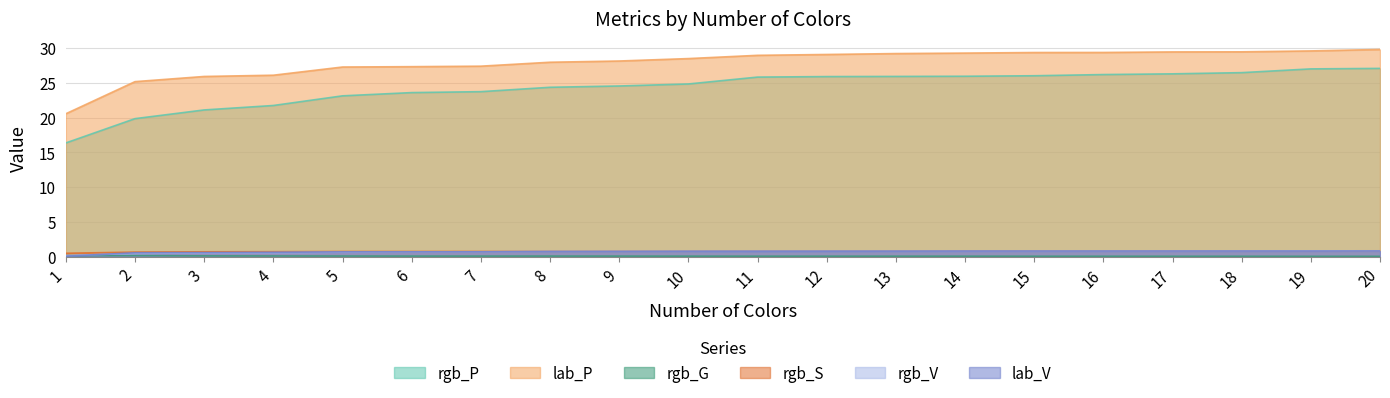

Reading left to right, transcribe all the data shown in this chart.

rgb_P: 16.3	19.8	21.1	21.7	23.1	23.6	23.7	24.3	24.5	24.8	25.8	25.9	25.9	25.9	26.0	26.2	26.3	26.4	27.0	27.1
lab_P: 20.5	25.1	25.9	26.1	27.2	27.3	27.4	27.9	28.1	28.5	28.9	29.0	29.2	29.2	29.3	29.3	29.4	29.4	29.6	29.8
rgb_V: 0.2	0.5	0.6	0.6	0.7	0.7	0.7	0.8	0.8	0.8	0.8	0.8	0.8	0.8	0.8	0.8	0.8	0.8	0.9	0.9
rgb_G: 0.2	0.2	0.1	0.1	0.1	0.1	0.1	0.1	0.1	0.1	0.1	0.1	0.1	0.1	0.1	0.1	0.1	0.1	0.1	0.1
rgb_S: 0.5	0.7	0.7	0.7	0.8	0.8	0.8	0.8	0.8	0.8	0.8	0.8	0.8	0.8	0.8	0.8	0.8	0.8	0.9	0.9
lab_V: 0.1	0.6	0.6	0.6	0.7	0.7	0.7	0.8	0.8	0.8	0.8	0.8	0.8	0.8	0.8	0.8	0.8	0.8	0.8	0.8